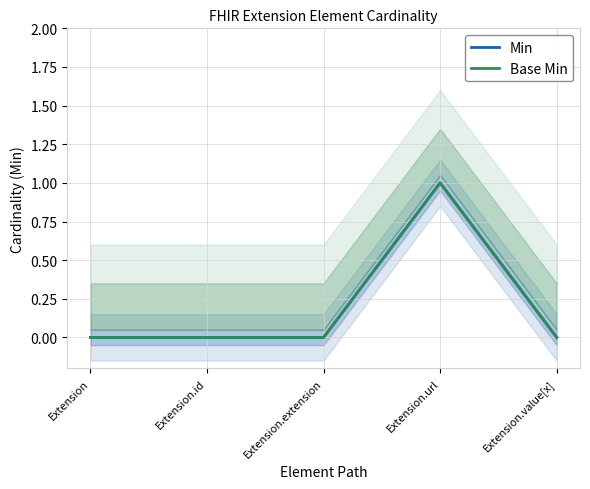

How many data points does each series have?

5